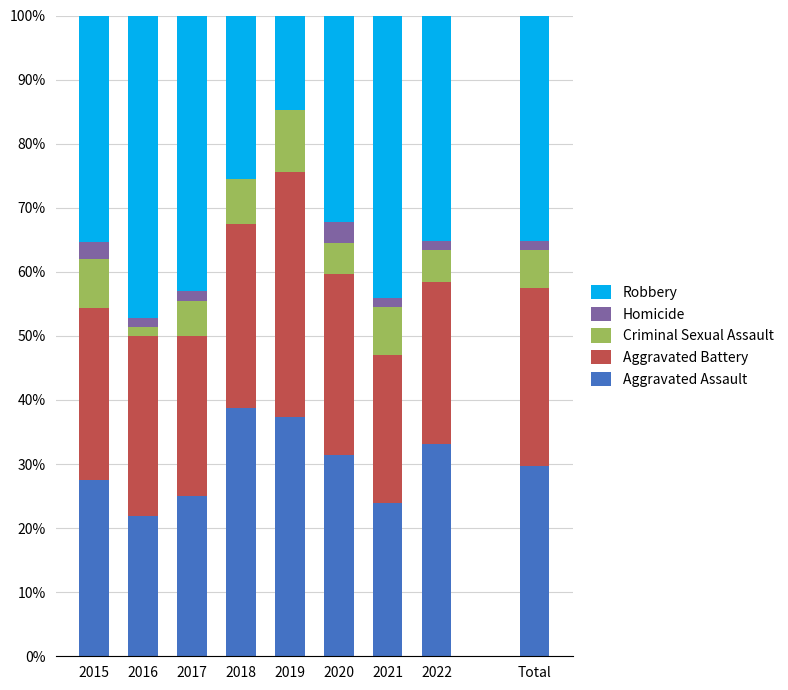

What is the highest value of the Aggravated Assault series?

38.8